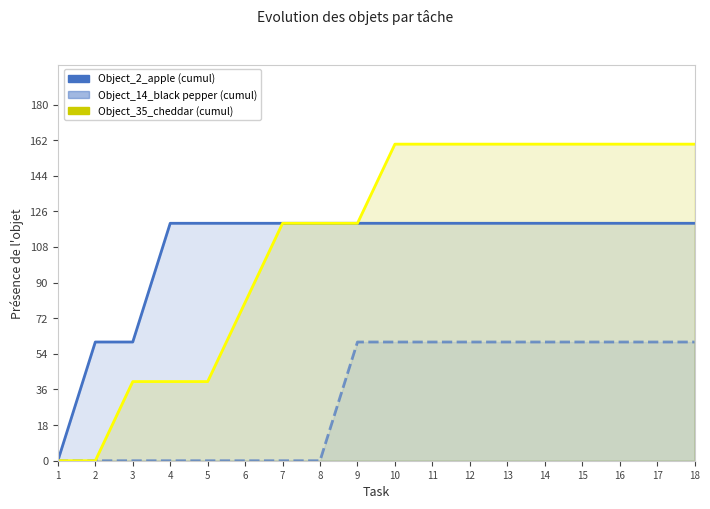

Reading left to right, extract all data points from this chart.

Object_2_apple: 1=0	2=60	3=60	4=120	5=120	6=120	7=120	8=120	9=120	10=120	11=120	12=120	13=120	14=120	15=120	16=120	17=120	18=120
Object_14_black pepper: 1=0	2=0	3=0	4=0	5=0	6=0	7=0	8=0	9=60	10=60	11=60	12=60	13=60	14=60	15=60	16=60	17=60	18=60
Object_35_cheddar: 1=0	2=0	3=40	4=40	5=40	6=80	7=120	8=120	9=120	10=160	11=160	12=160	13=160	14=160	15=160	16=160	17=160	18=160